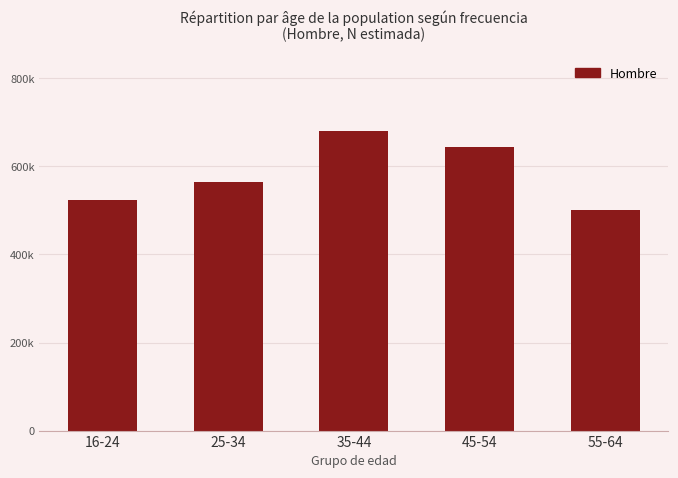

Where does the data first go above 565514?

35-44